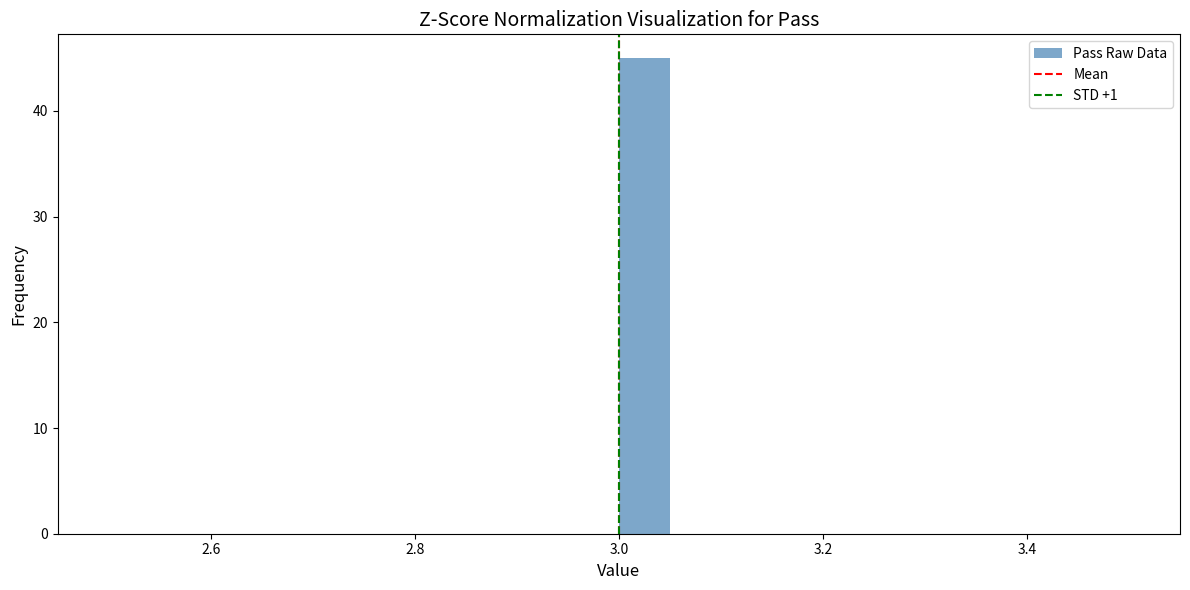

Read against the x-axis, roughly where is the centre of the tallest bar?

3.02